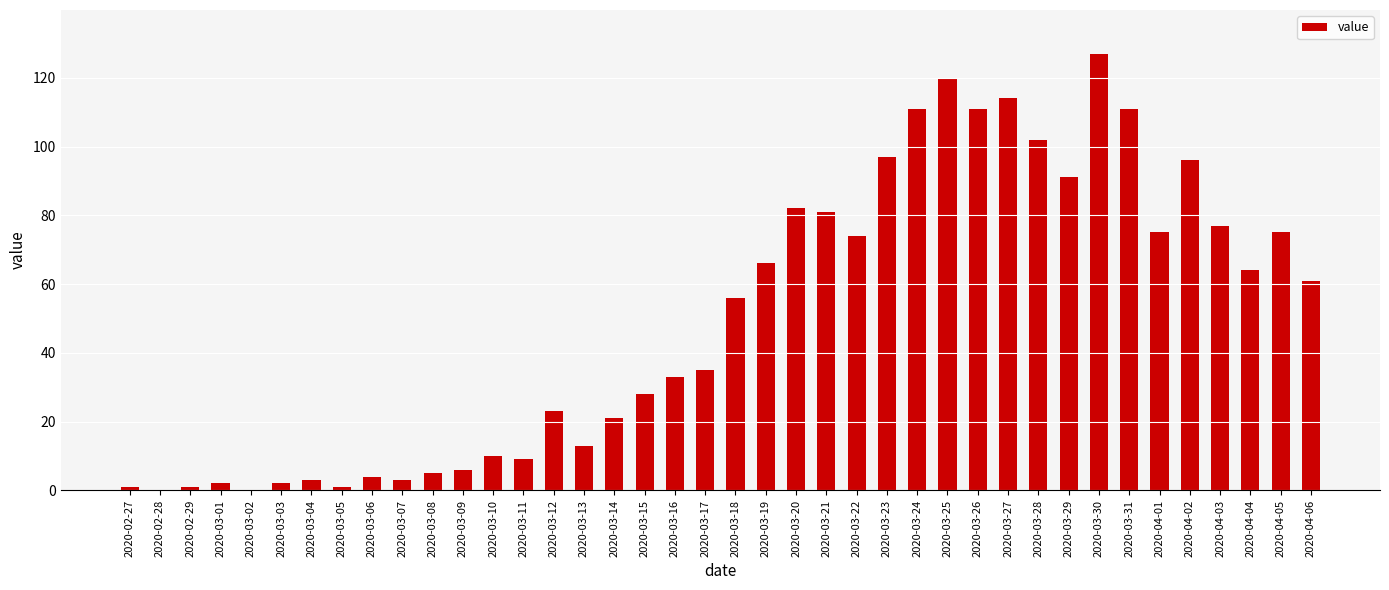

Reading left to right, transcribe all the data shown in this chart.

1	0	1	2	0	2	3	1	4	3	5	6	10	9	23	13	21	28	33	35	56	66	82	81	74	97	111	120	111	114	102	91	127	111	75	96	77	64	75	61